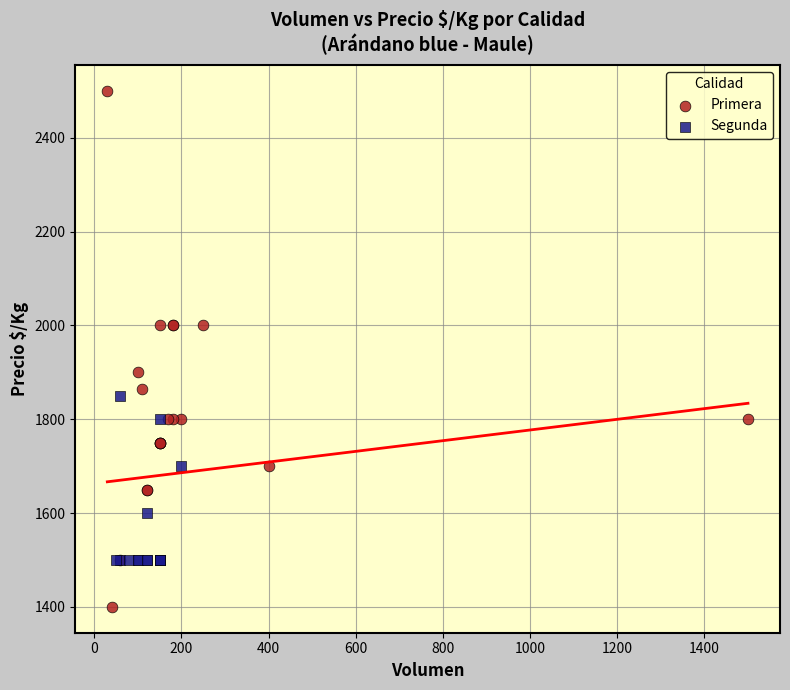

Which series contains the highest Y value?

Primera